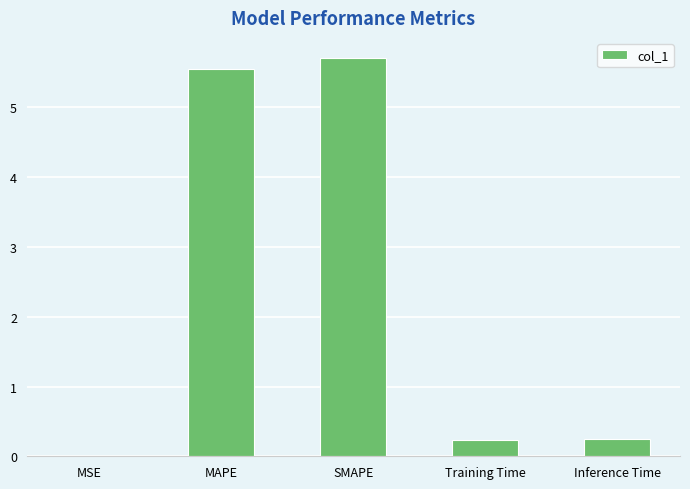

At which category does the chart reach its peak across all series?

SMAPE